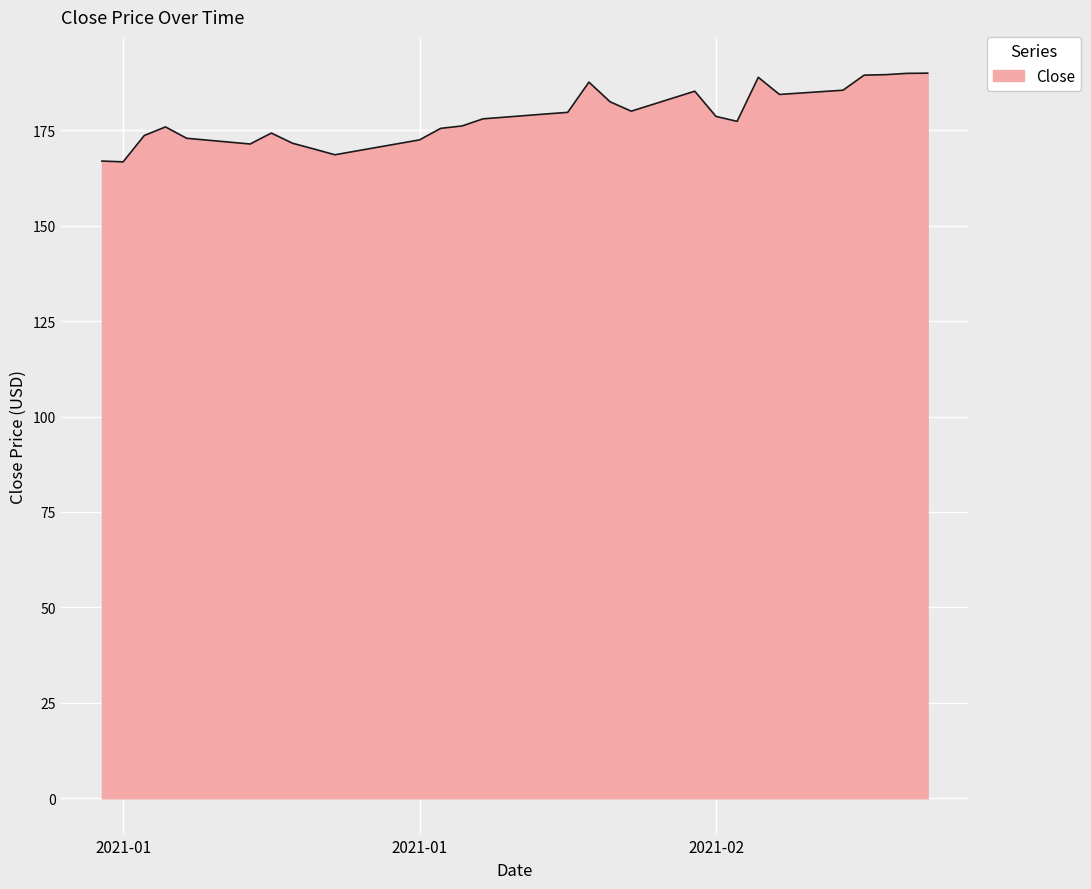

What is the smallest value displayed?

166.7